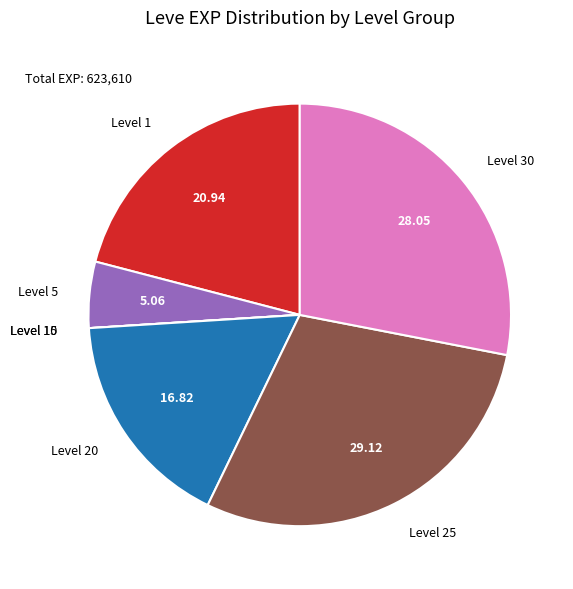

Does any single category account for the majority?

No